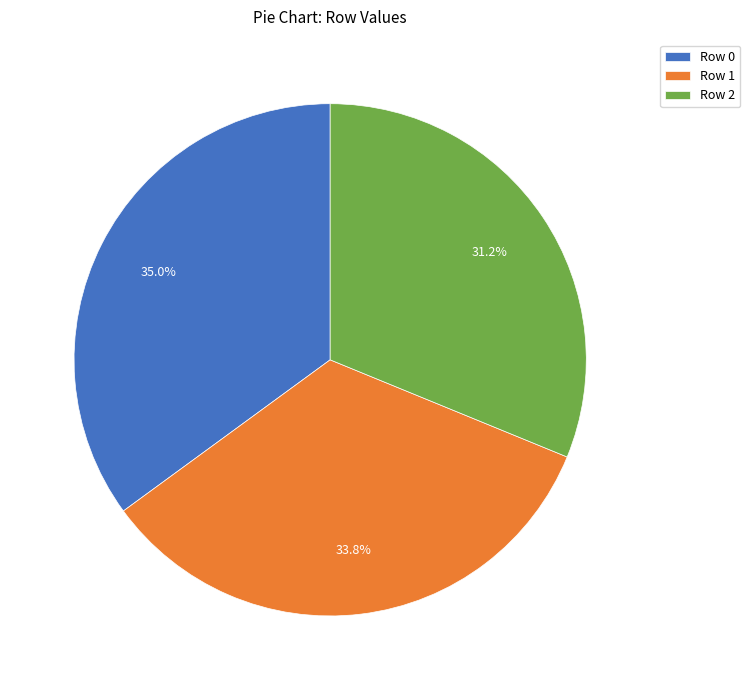

What is the ratio of the value at Row 2 to the value at Row 0?

0.9